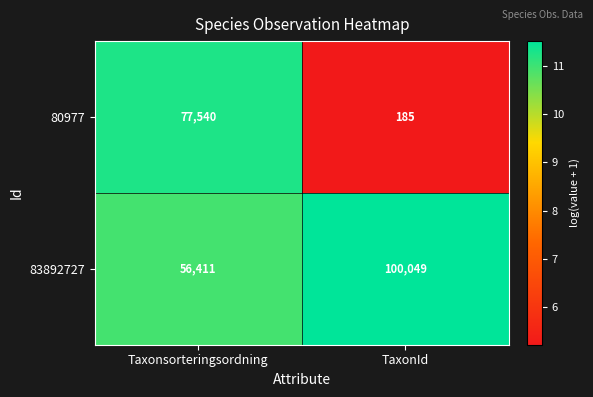

How many series are shown in this chart?

2